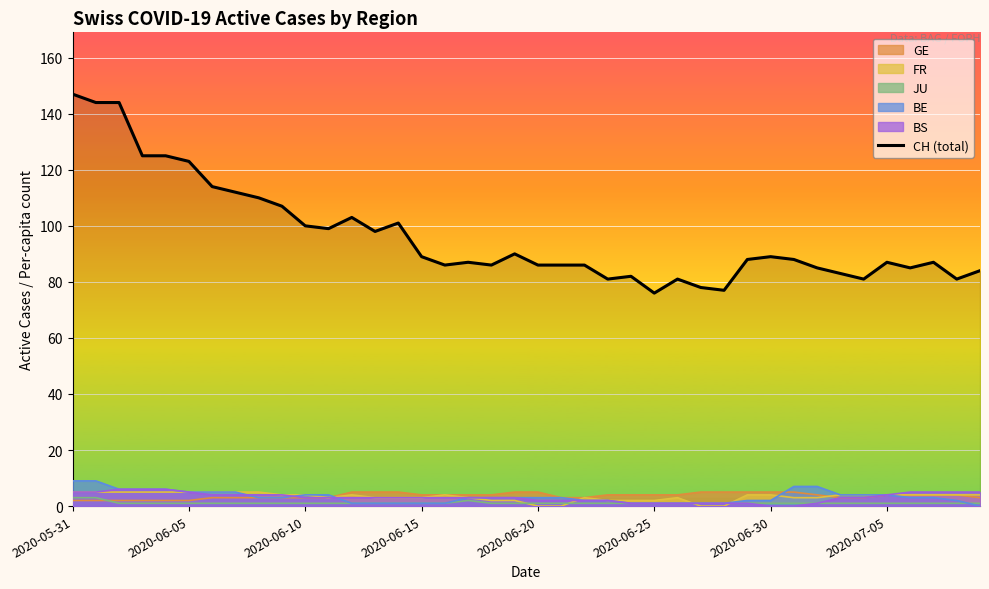

What is the smallest value displayed?

0